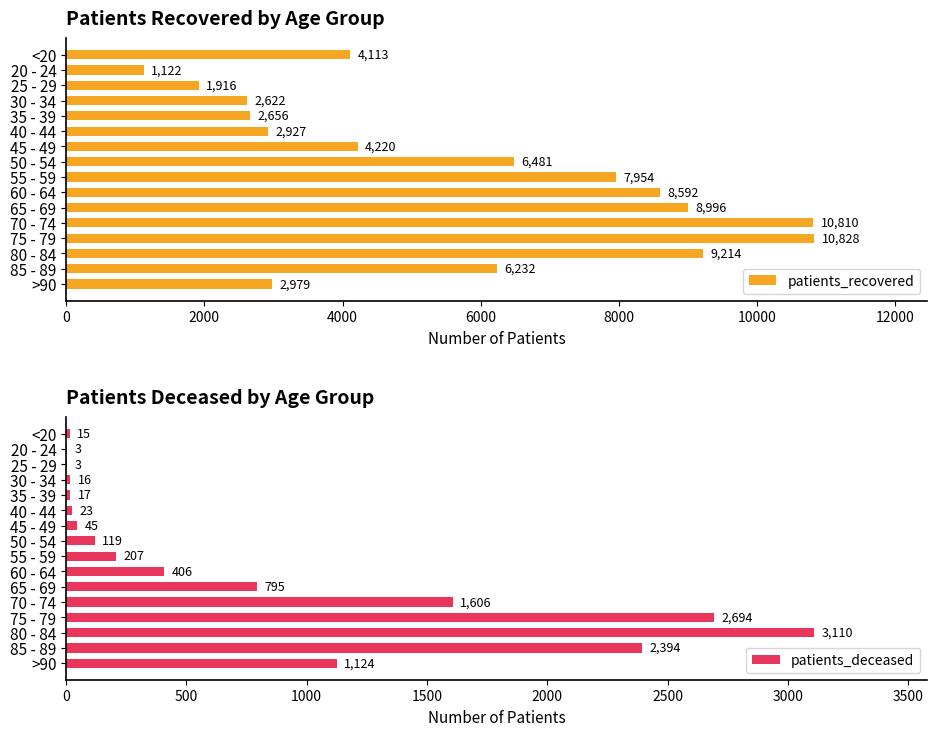

What are all the series names shown in the legend?

patients_recovered, patients_deceased